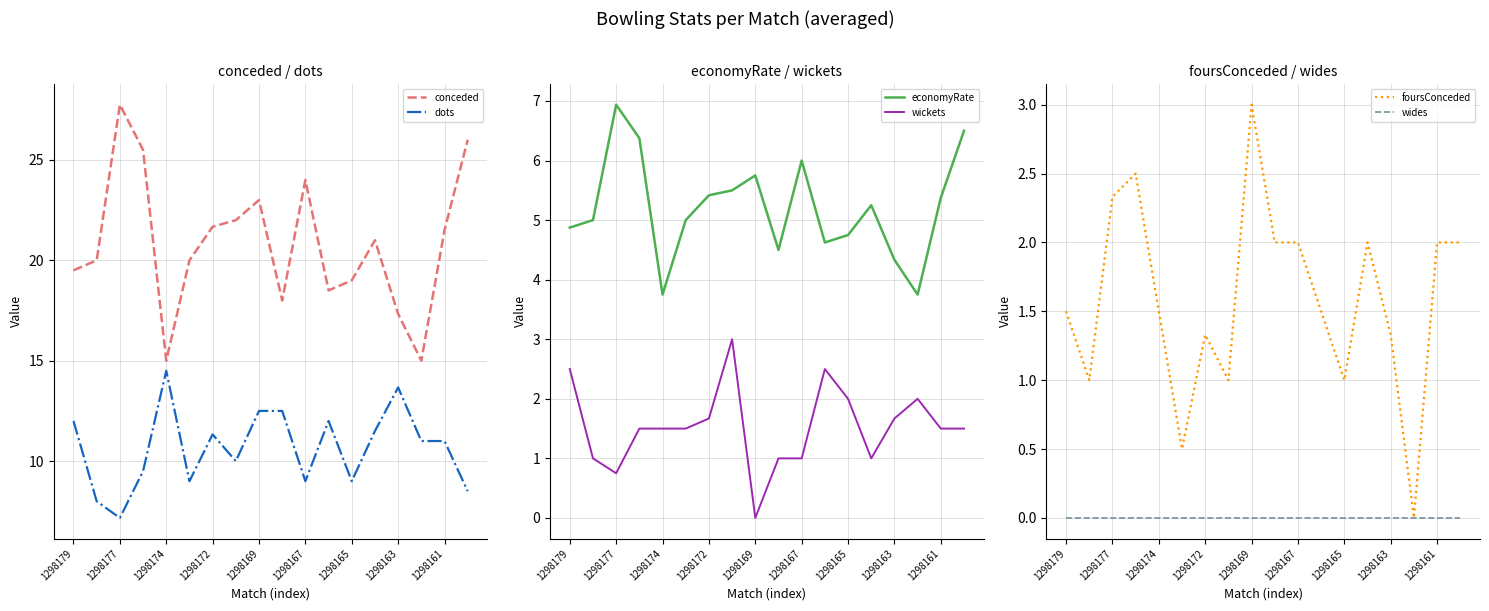

Is it true that conceded equals 30.8 at 1298161?

False